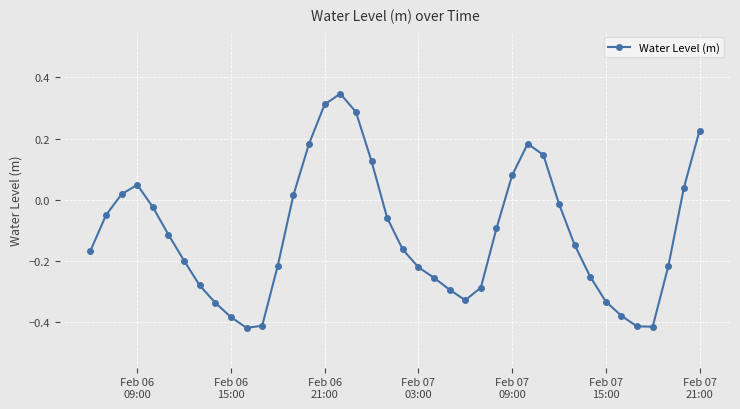

True or false: the data has more than 0 interior local peaks.

True